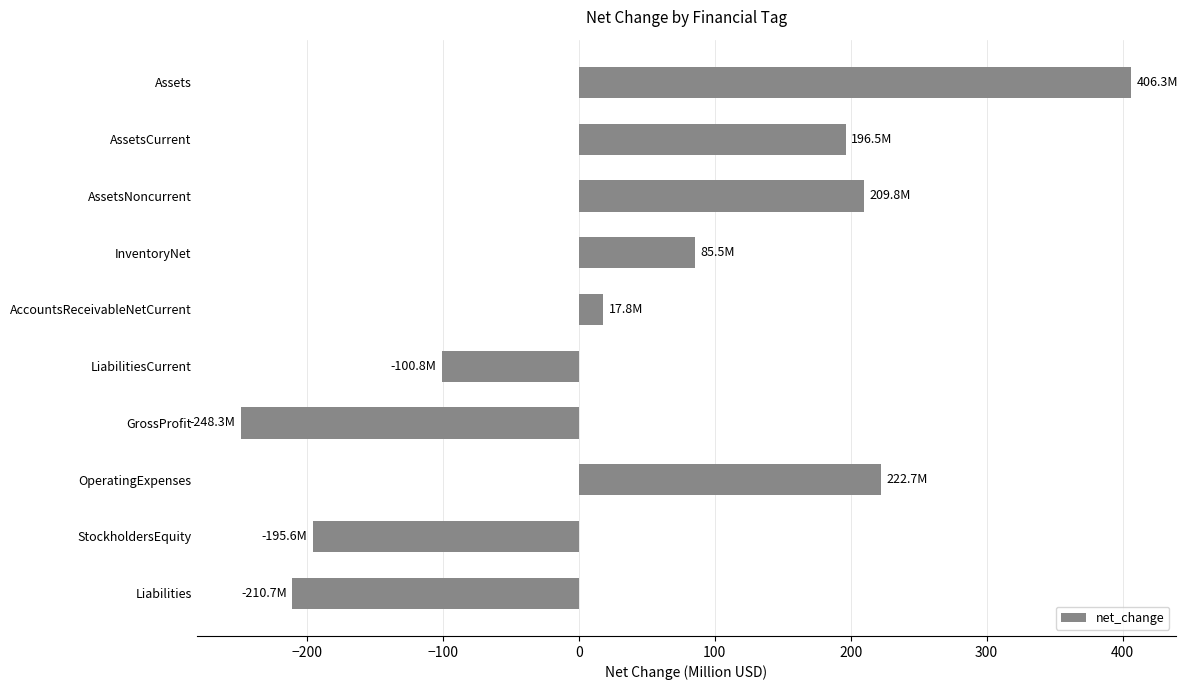

Between AssetsNoncurrent and AccountsReceivableNetCurrent, which is larger?

AssetsNoncurrent